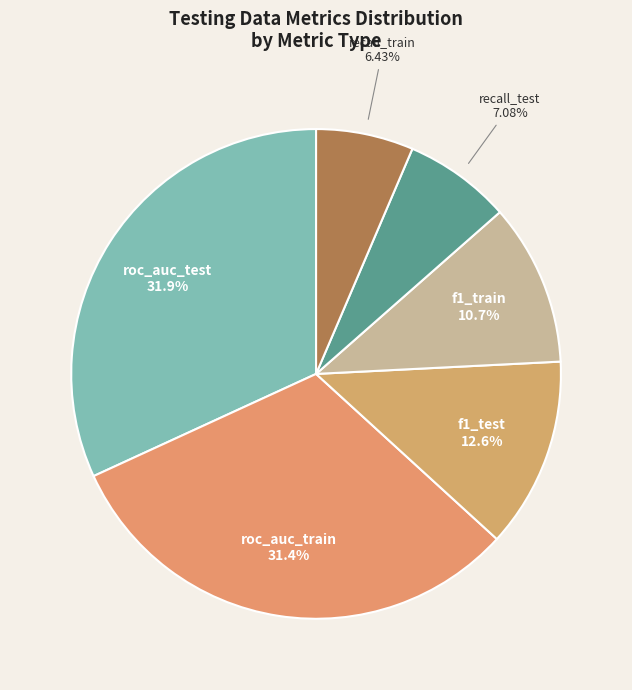

How many segments does this pie chart have?

6